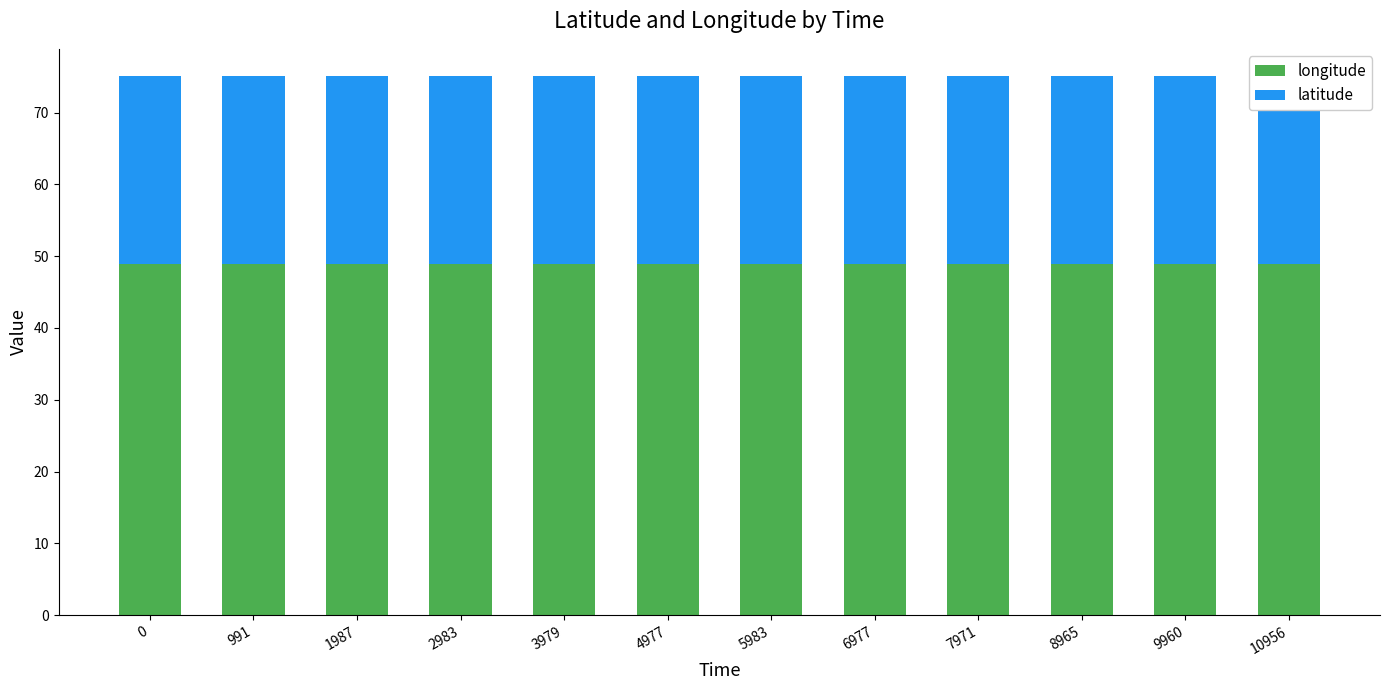

How many bars are there in total?

24